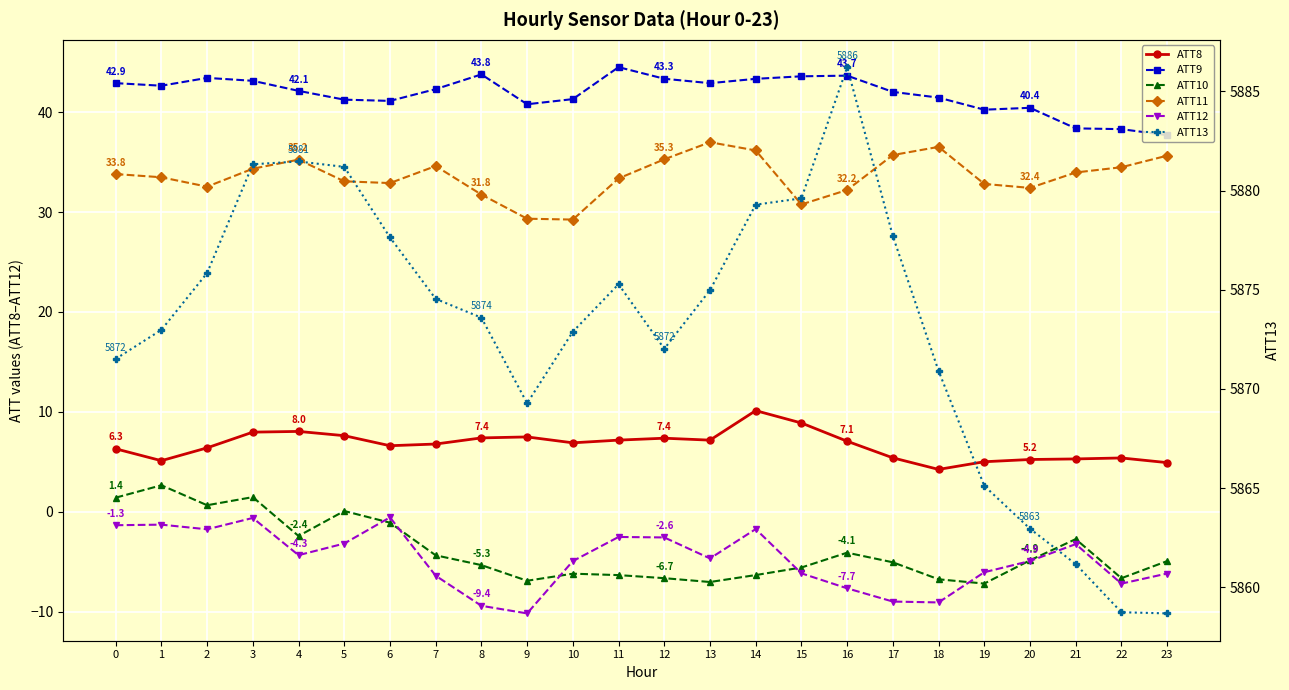

True or false: ATT9 has a value of 9.4 at 12.

False